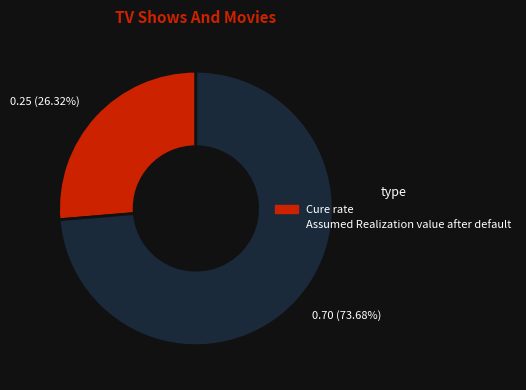

How many segments does this pie chart have?

2